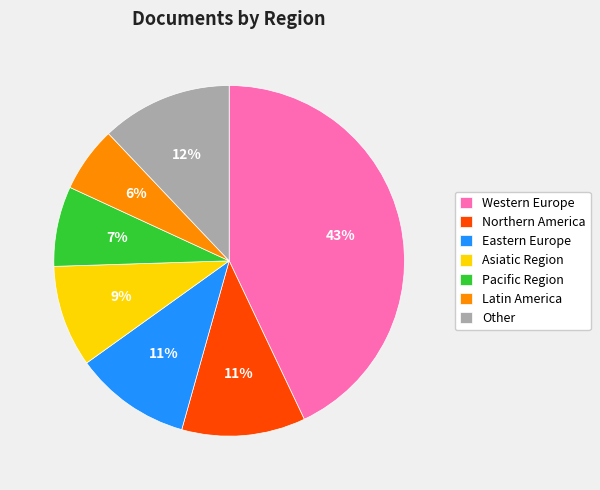

What is the largest slice in the pie chart?

Western Europe